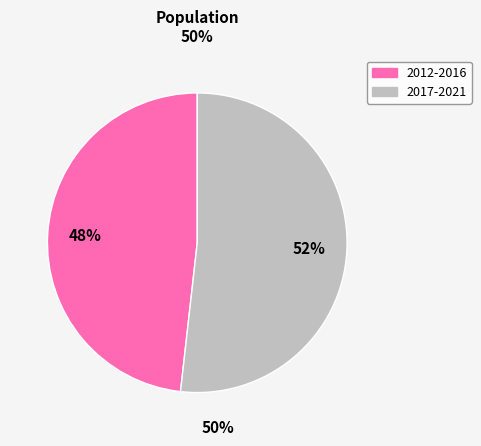

Does any single category account for the majority?

Yes